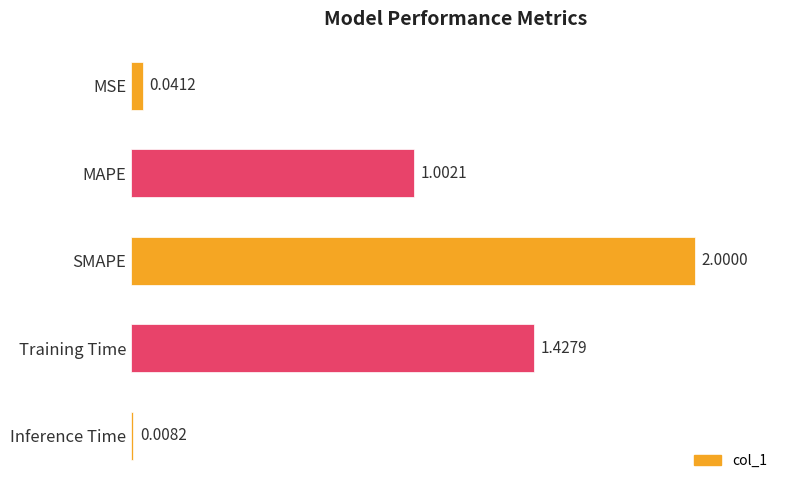

Rank the categories by value from highest to lowest.

SMAPE, Training Time, MAPE, MSE, Inference Time